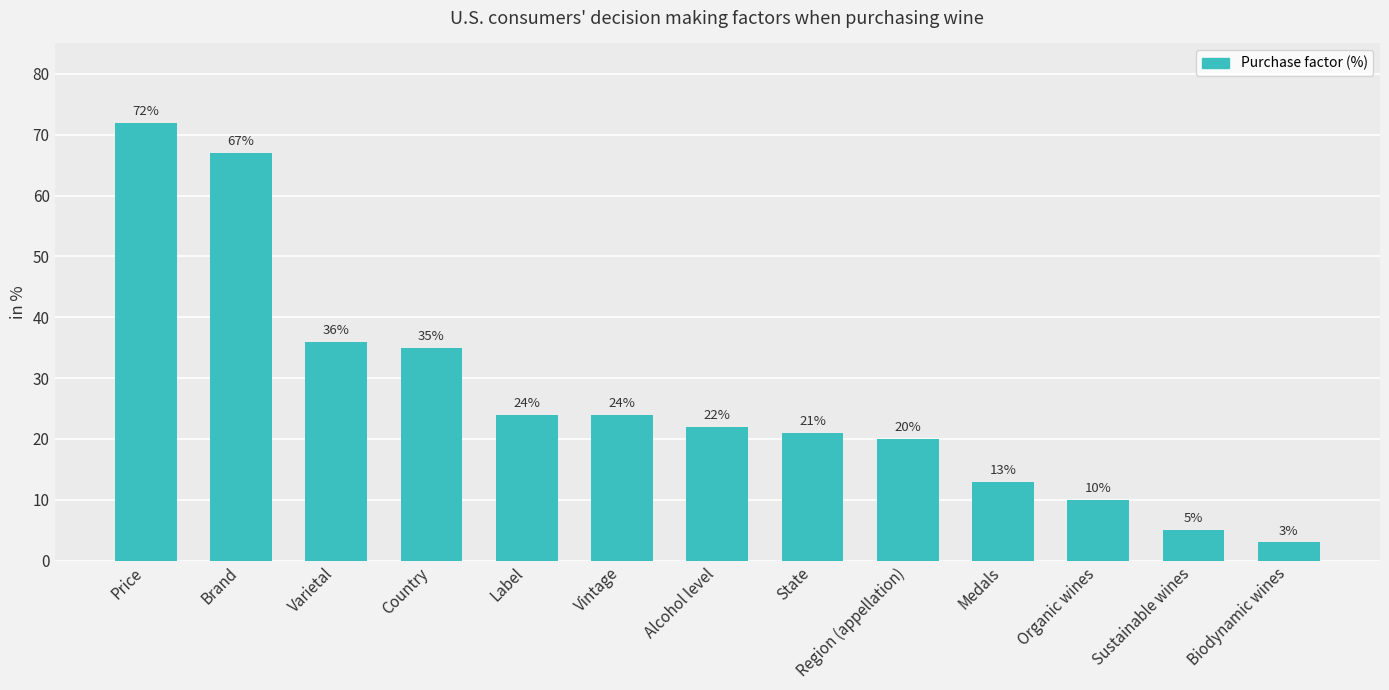

Where is the data nearest to the value 37?

Varietal